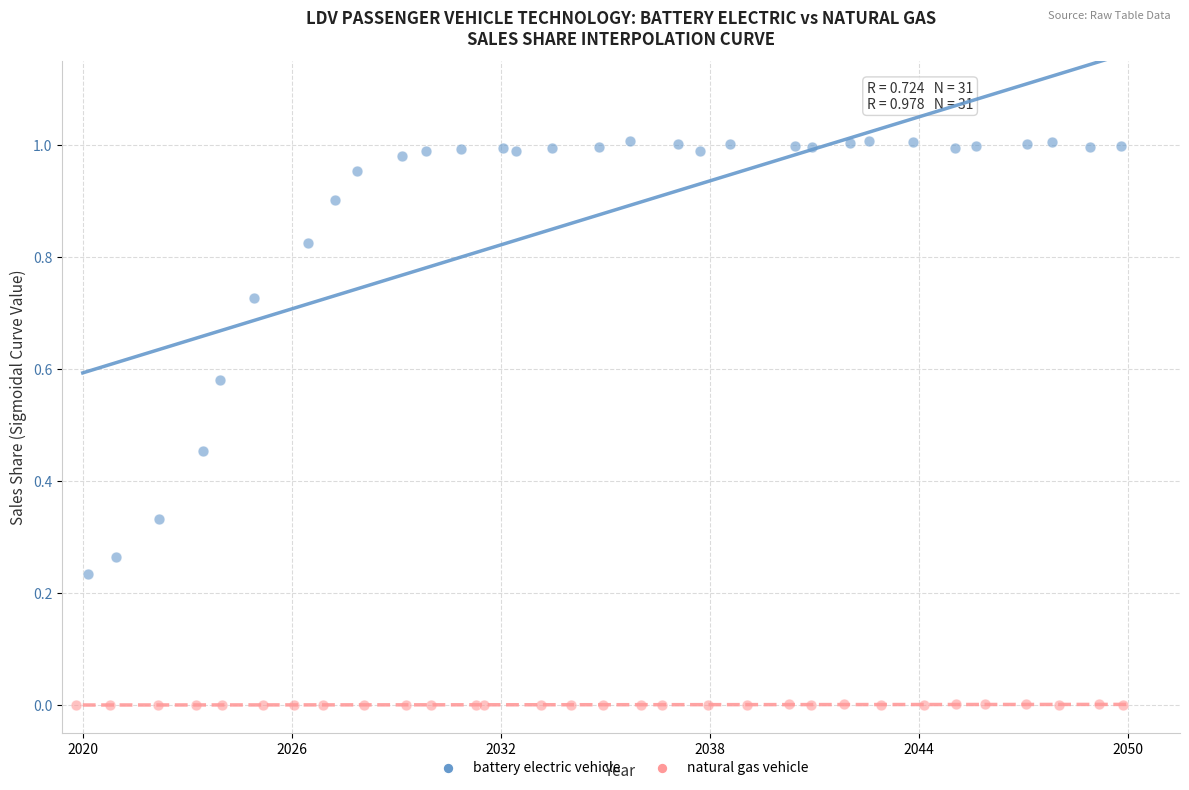

Which series reaches the maximum Y coordinate?

battery electric vehicle